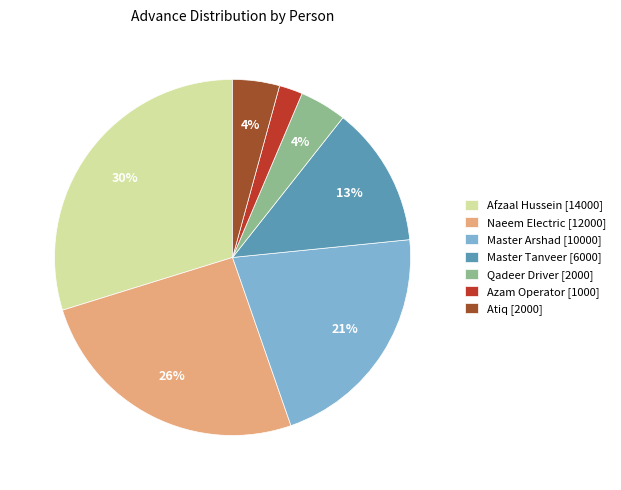

Is there any slice that represents more than half of the pie?

No